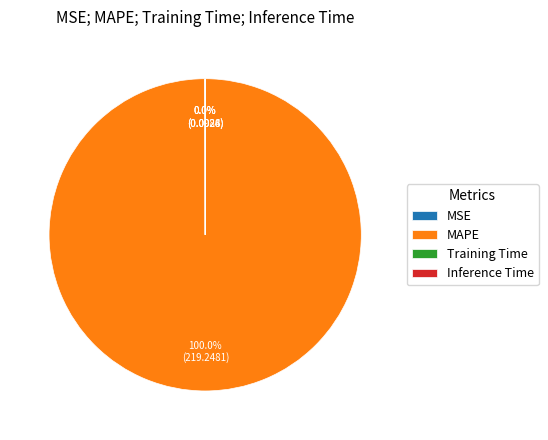

What is the largest slice in the pie chart?

MAPE